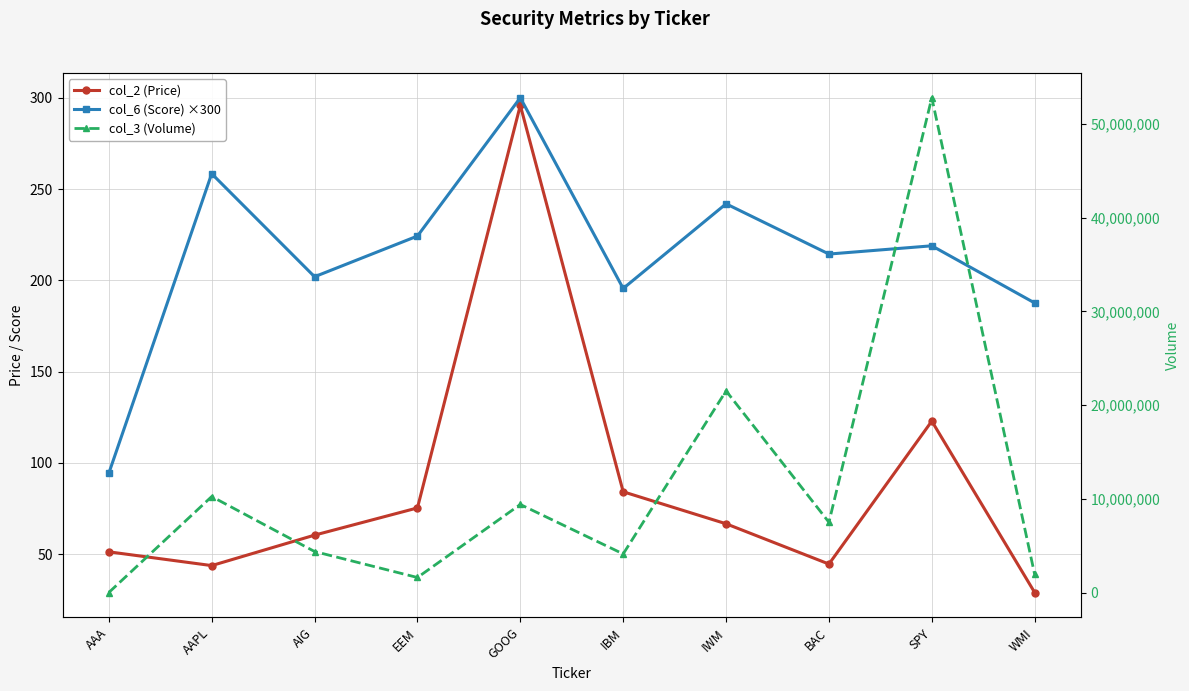

At how many categories does at least one series exceed 34909345?

1